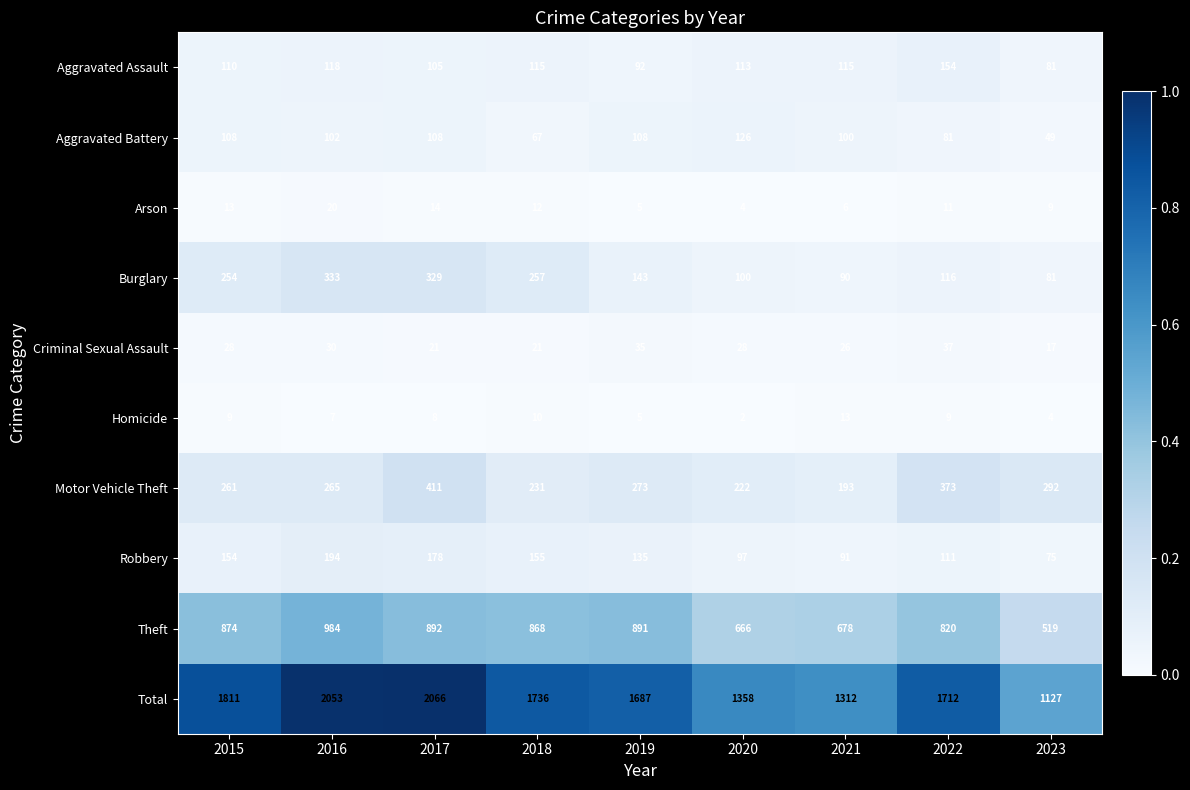

Rank the series by their maximum value, from highest to lowest.

Total, Theft, Motor Vehicle Theft, Burglary, Robbery, Aggravated Assault, Aggravated Battery, Criminal Sexual Assault, Arson, Homicide